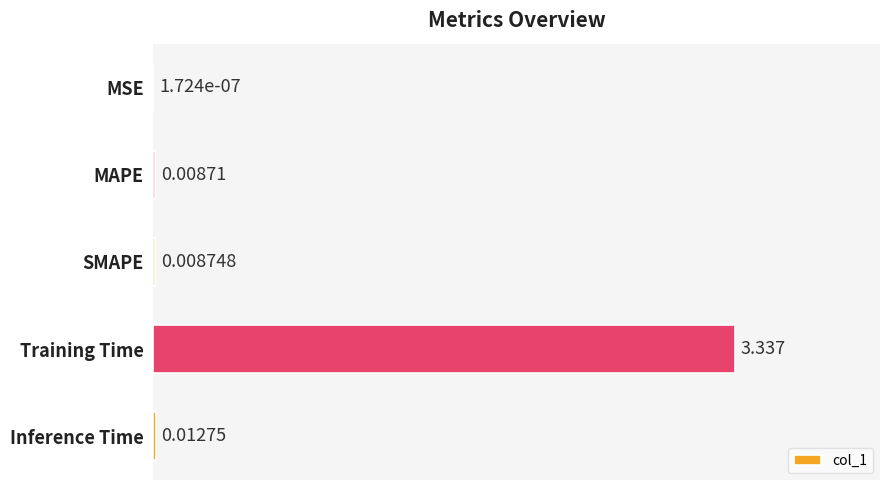

Which has a higher value, Inference Time or MSE?

Inference Time